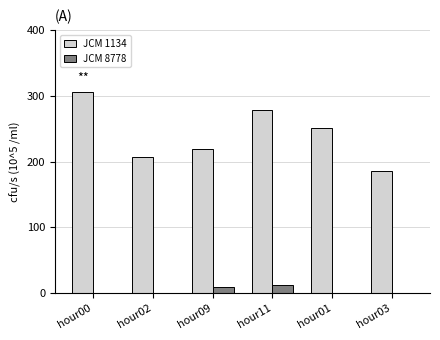

Does the chart contain stacked bars?

No